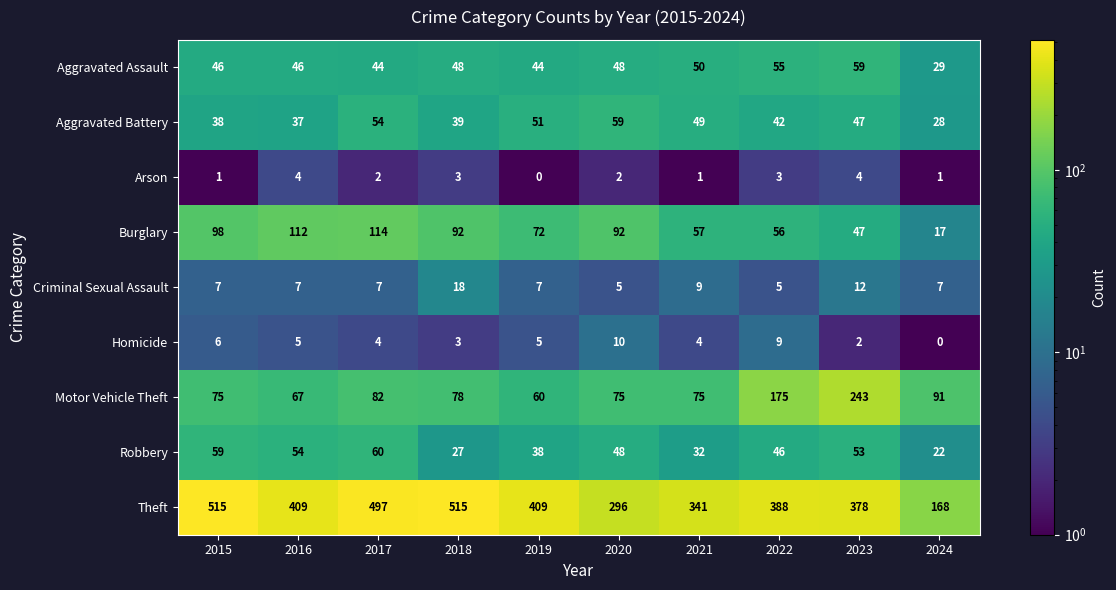

What is the sum of the Theft values at 2018 and 2023?

893